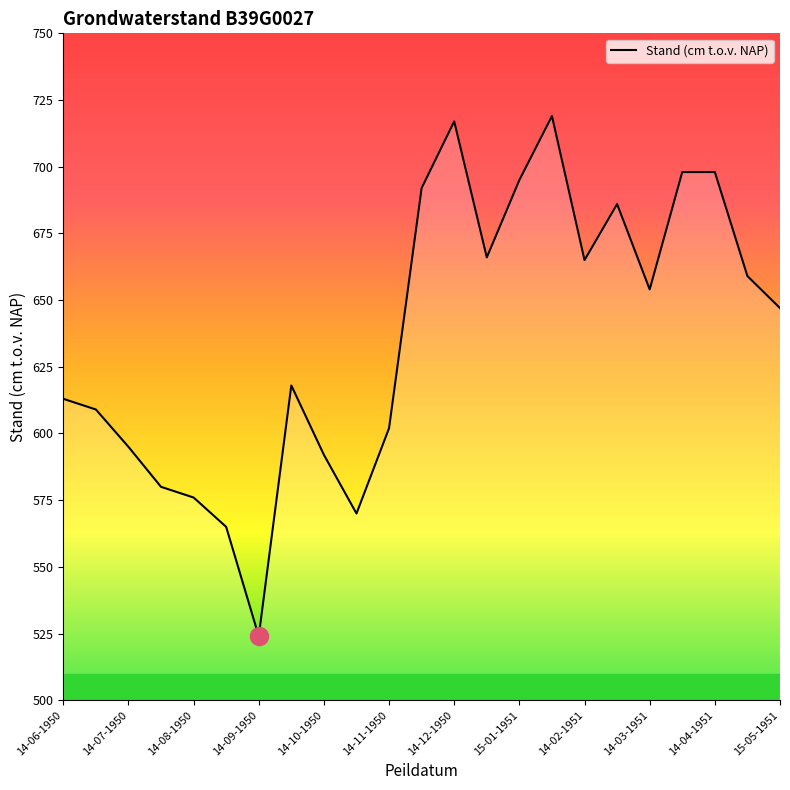

True or false: there are more than 1 points higher than both neighbors.

True